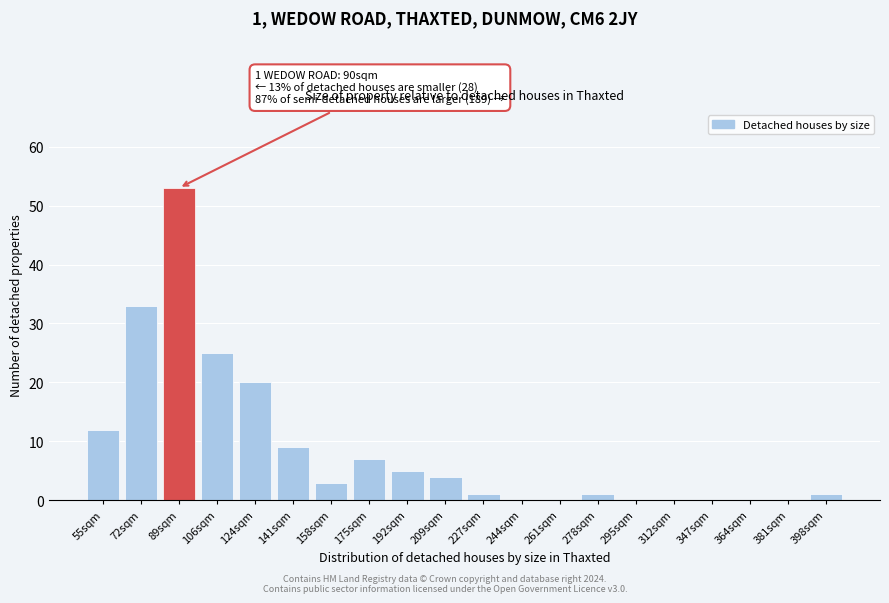

Reading left to right, list all the values displayed in this chart.

55sqm=12	72sqm=33	89sqm=53	106sqm=25	124sqm=20	141sqm=9	158sqm=3	175sqm=7	192sqm=5	209sqm=4	227sqm=1	244sqm=0	261sqm=0	278sqm=1	295sqm=0	312sqm=0	347sqm=0	364sqm=0	381sqm=0	398sqm=1